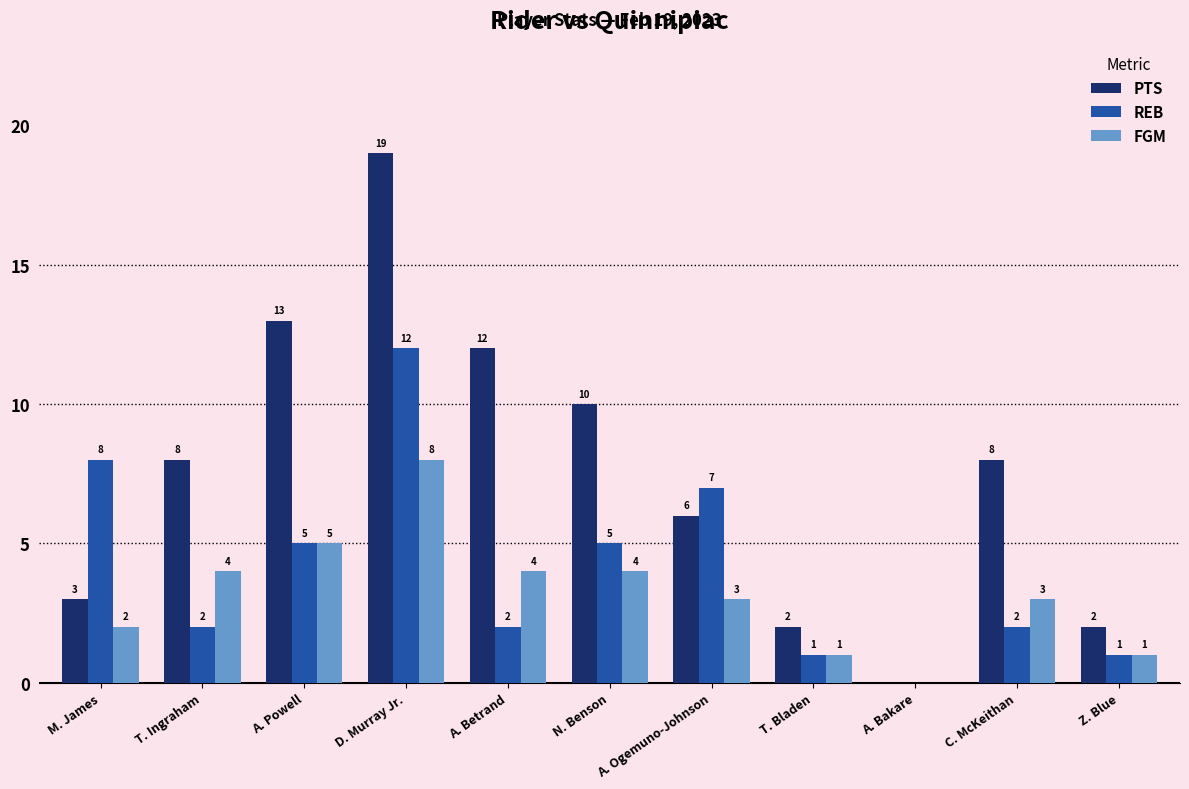

Reading left to right, what are all the values shown in this chart?

PTS: M. James=3	T. Ingraham=8	A. Powell=13	D. Murray Jr.=19	A. Betrand=12	N. Benson=10	A. Ogemuno-Johnson=6	T. Bladen=2	A. Bakare=0	C. McKeithan=8	Z. Blue=2
REB: M. James=8	T. Ingraham=2	A. Powell=5	D. Murray Jr.=12	A. Betrand=2	N. Benson=5	A. Ogemuno-Johnson=7	T. Bladen=1	A. Bakare=0	C. McKeithan=2	Z. Blue=1
FGM: M. James=2	T. Ingraham=4	A. Powell=5	D. Murray Jr.=8	A. Betrand=4	N. Benson=4	A. Ogemuno-Johnson=3	T. Bladen=1	A. Bakare=0	C. McKeithan=3	Z. Blue=1